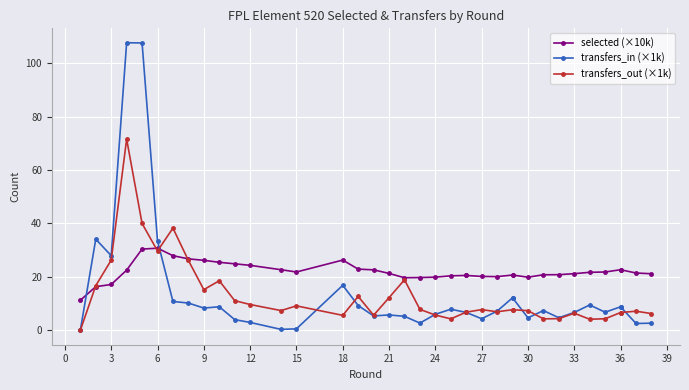

Between 27 and 36, which series saw the biggest shift?

transfers_in (×1k)